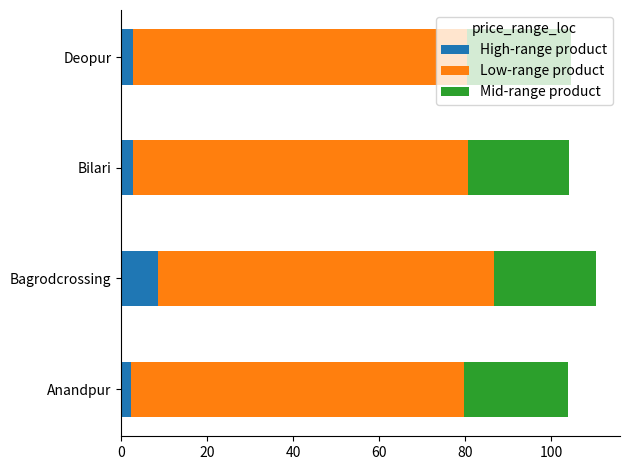

Is it true that High-range product equals 2.8 at Bilari?

True